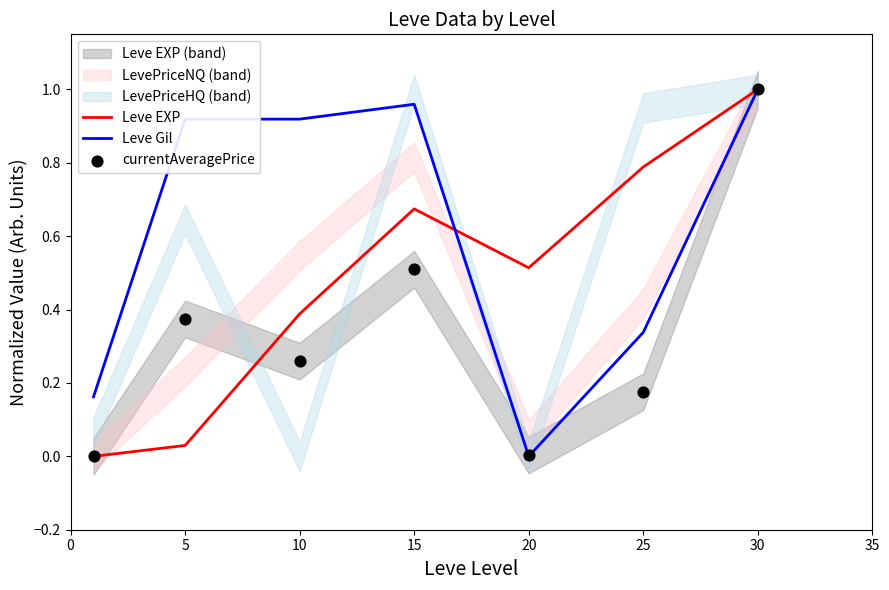

What is the total value across all series at 10?

1.6